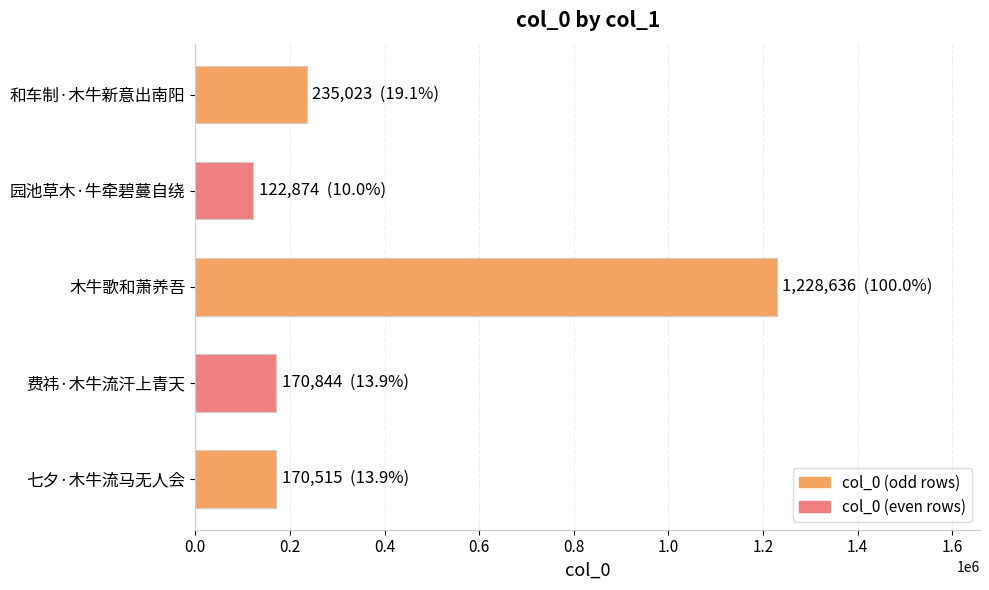

What is the label of the 2nd bar from the top?

园池草木·牛牵碧蔓自绕